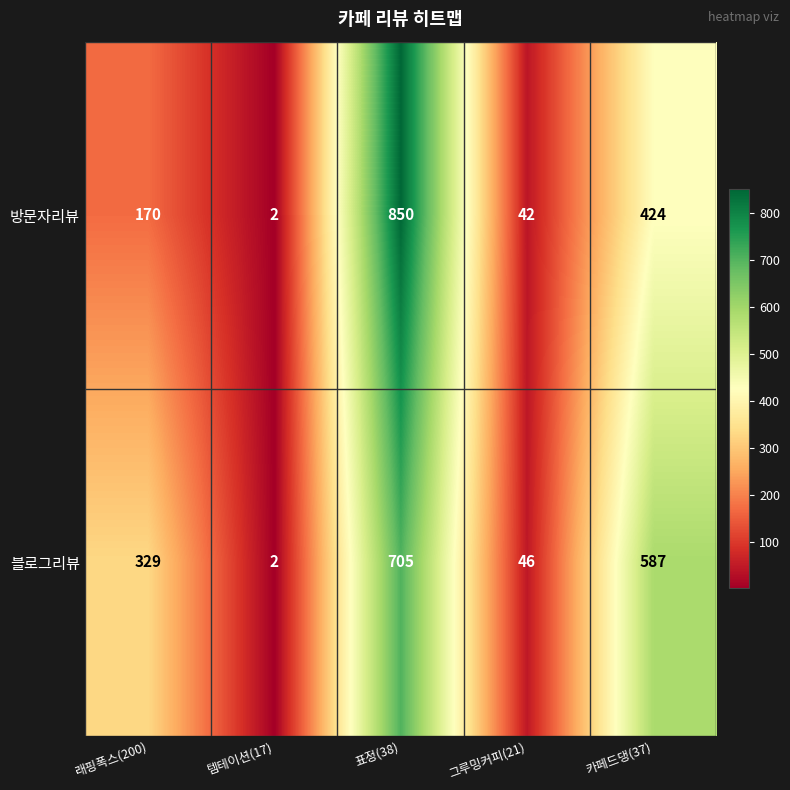

How many data points in 방문자리뷰 are less than 170?

2